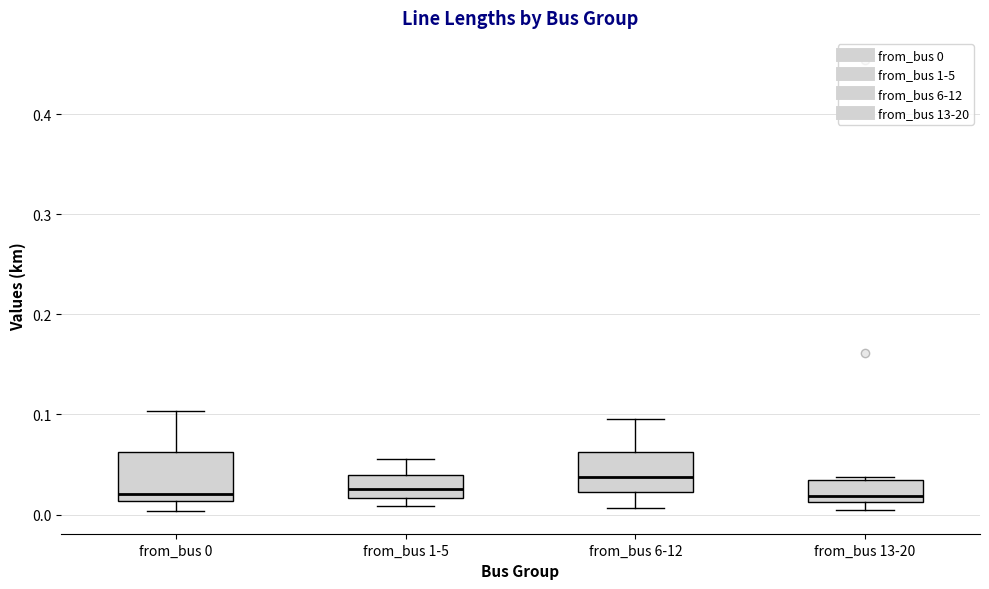

Where is the lower edge of the box for from_bus 13-20 on the y-axis? The values are not printed on the chart, so give them approximately, as read against the axis.

0.01